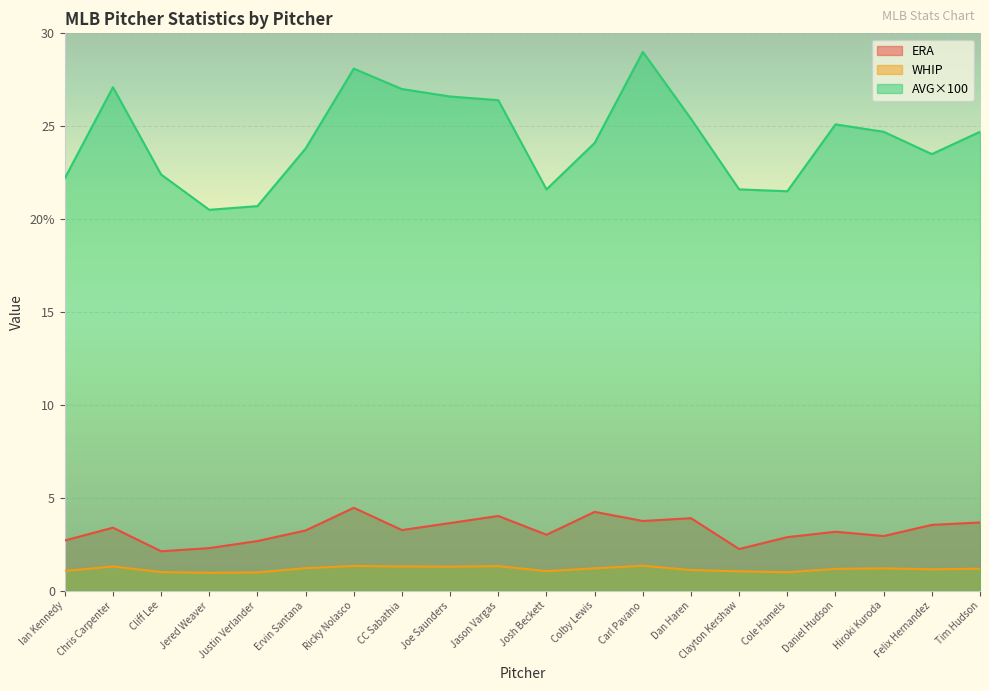

How many lines are shown in the chart?

3